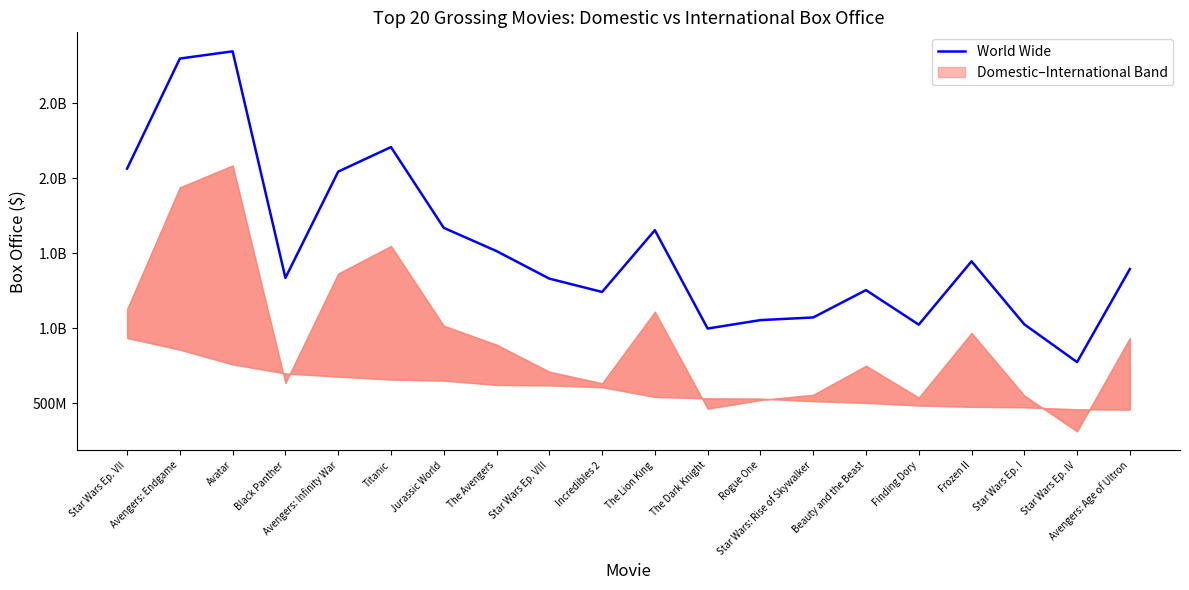

What position from the right is The Avengers?

13